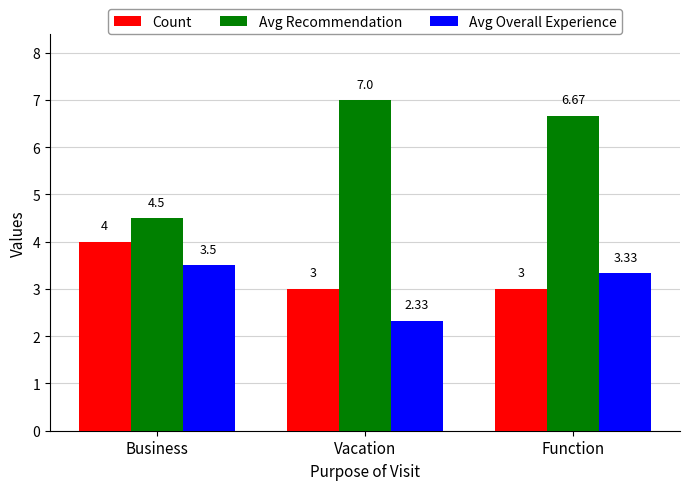

At which label does Avg Recommendation first exceed 6?

Vacation